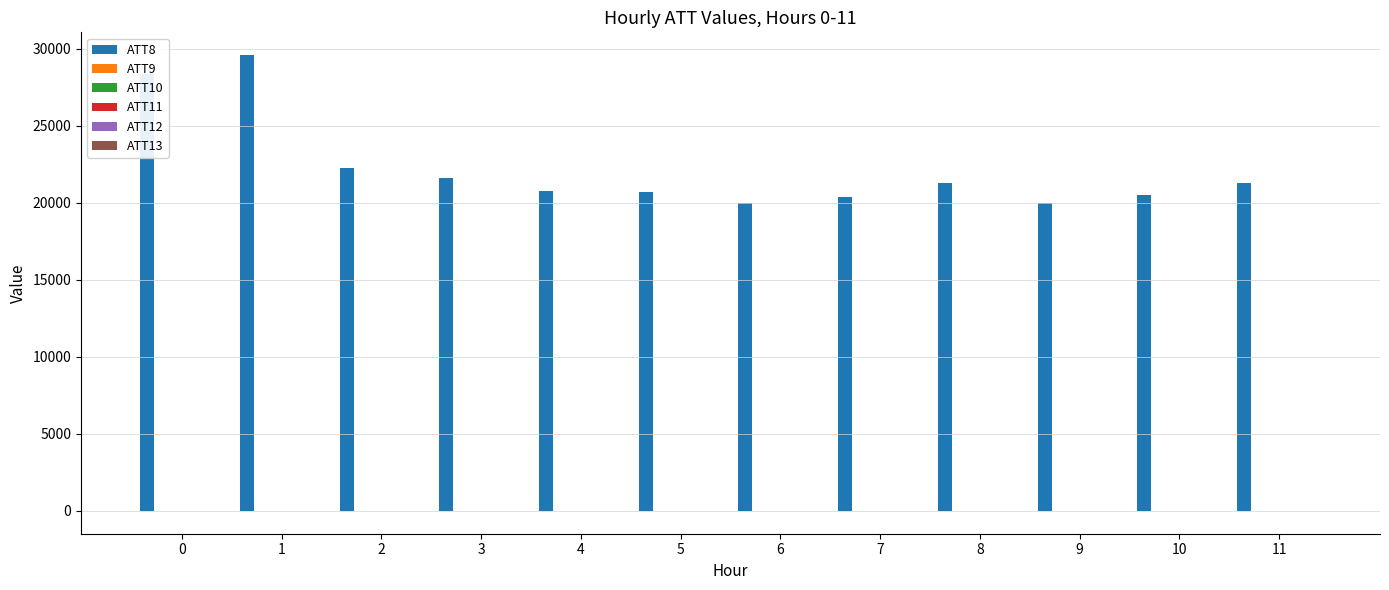

What is the total value across all series at 3?

21615.9